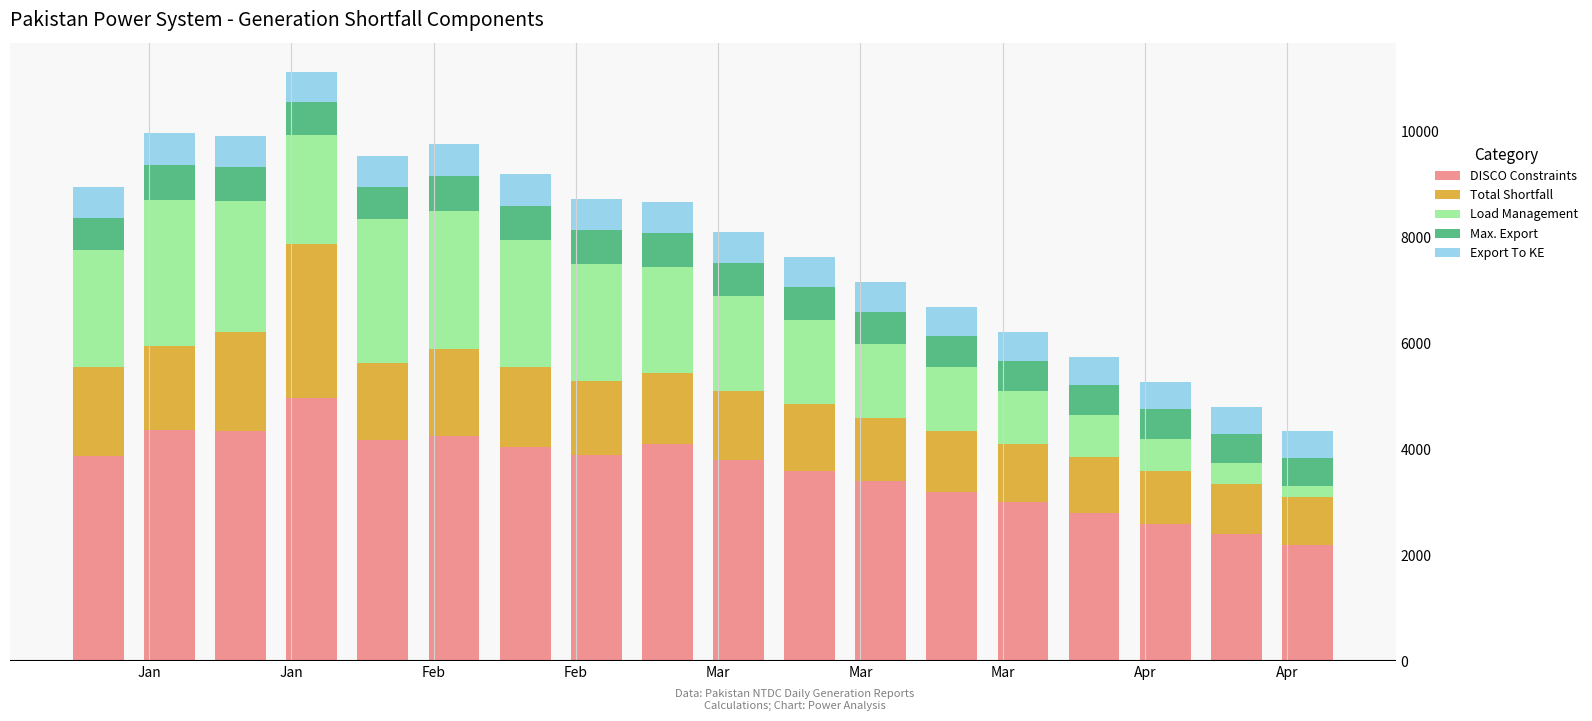

What is the highest value of the DISCO Constraints series?

4970